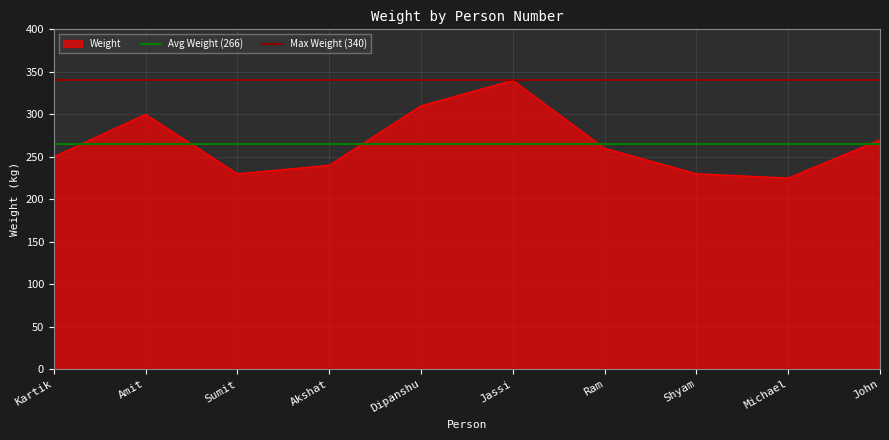

What is the highest value of the Avg Weight (266) series?

265.5